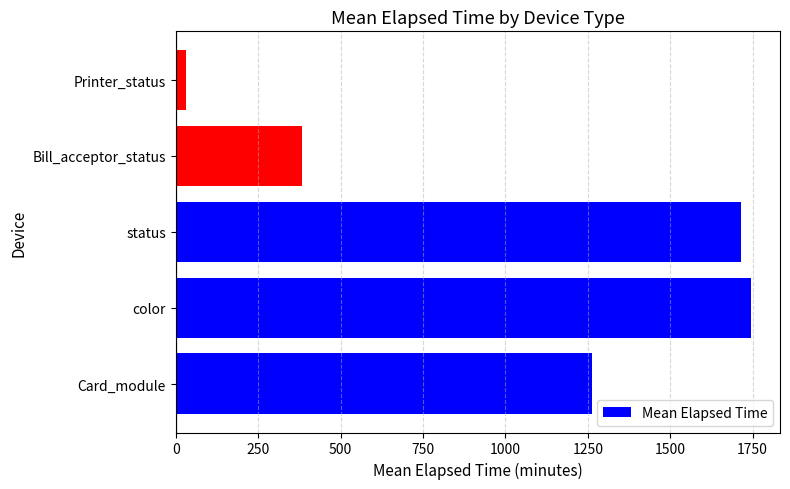

Read the value at Card_module.

1262.8